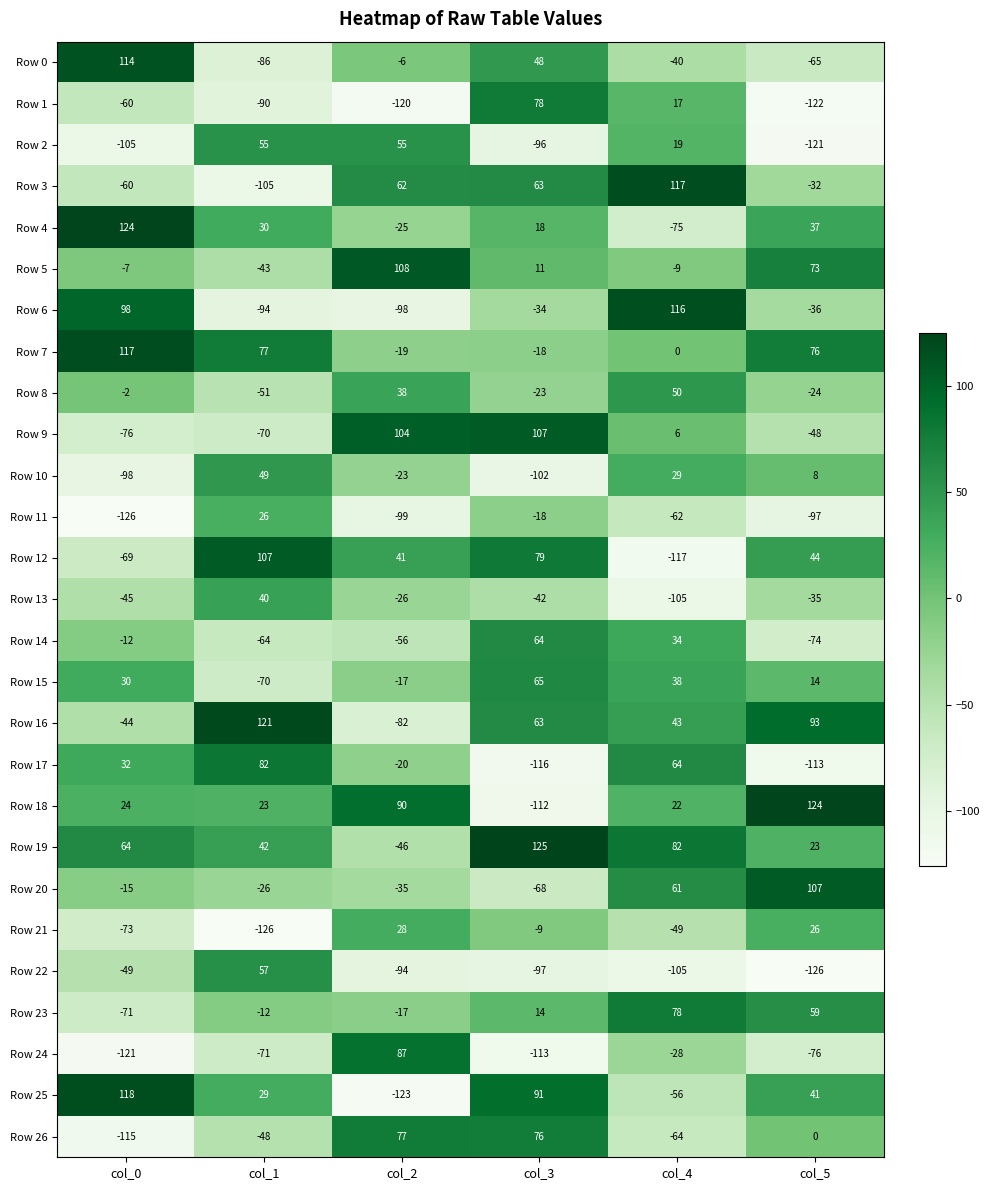

What is the difference between the second highest and minimum values in the Row 17 series?

180